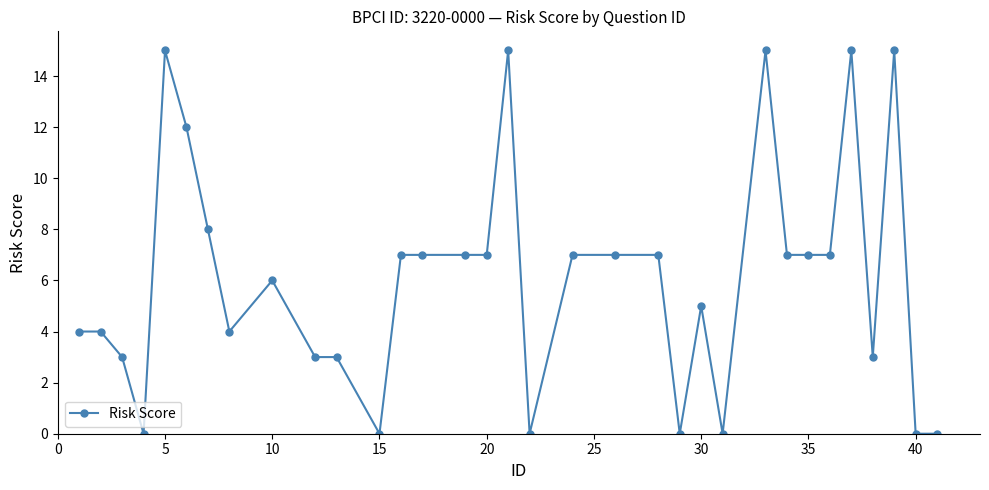

True or false: there are more than 0 points higher than both neighbors.

True